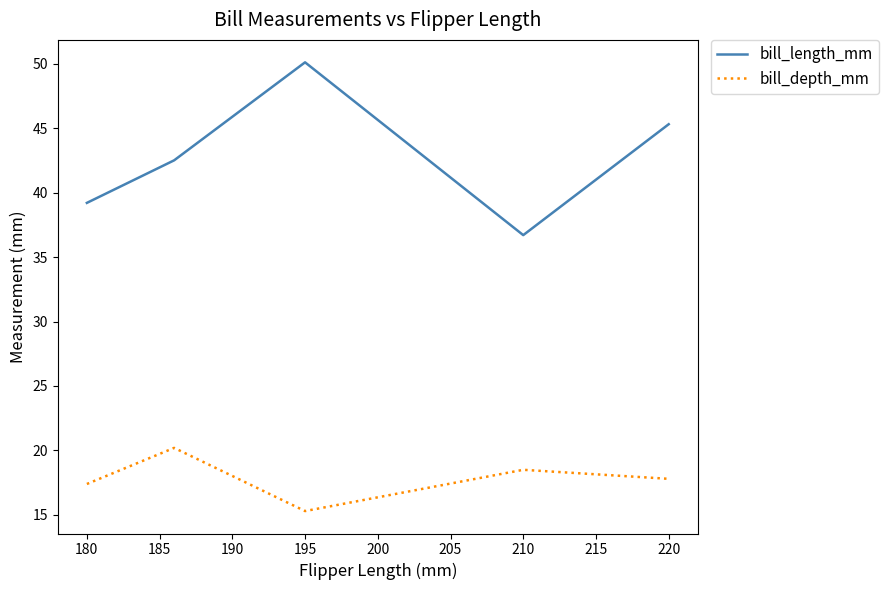

Which series has the widest spread of values?

bill_length_mm